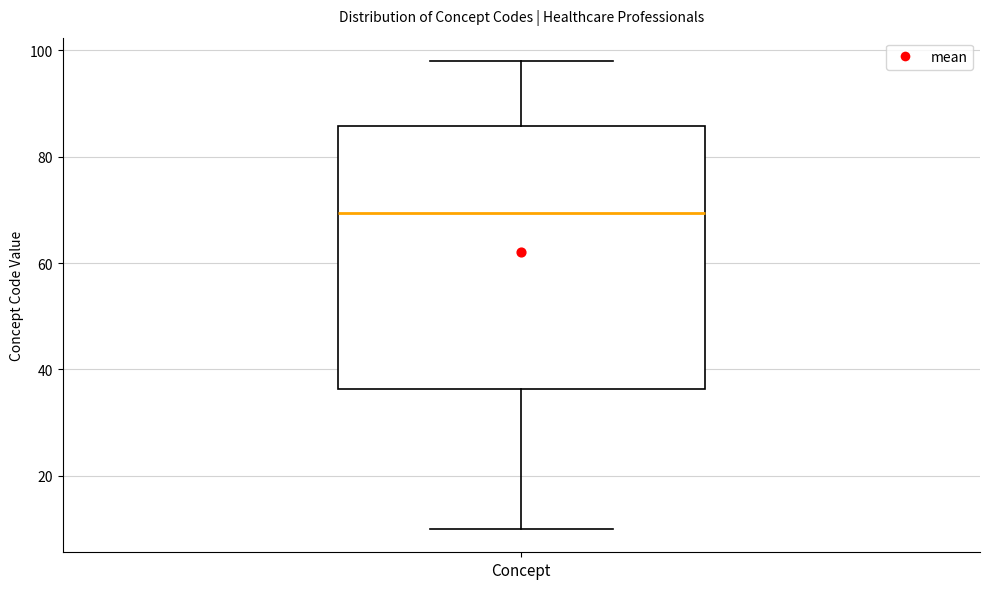

Transcribe this box plot: give where the median line is, the range the box spans, and where the two whiskers end, as read against the y-axis. The values are not printed on the chart, so give them approximately, as read against the axis.

median 70, box 36 to 86, whiskers 10 to 98